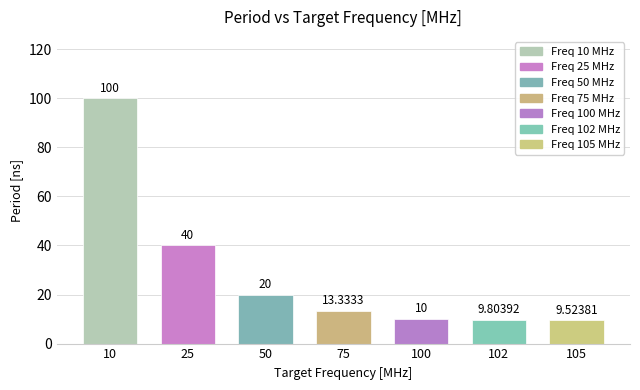

Are the bars grouped side by side (vs. stacked)?

No